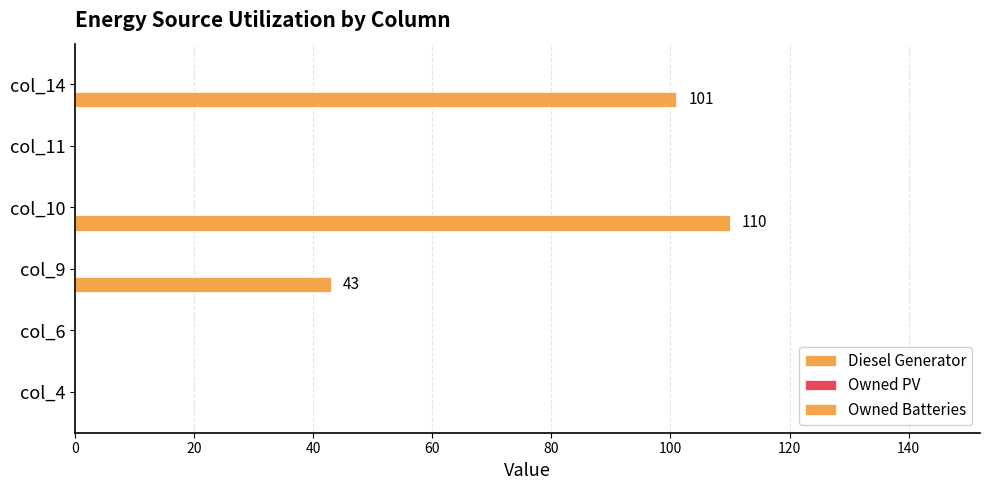

Count the number of data series in this chart.

1